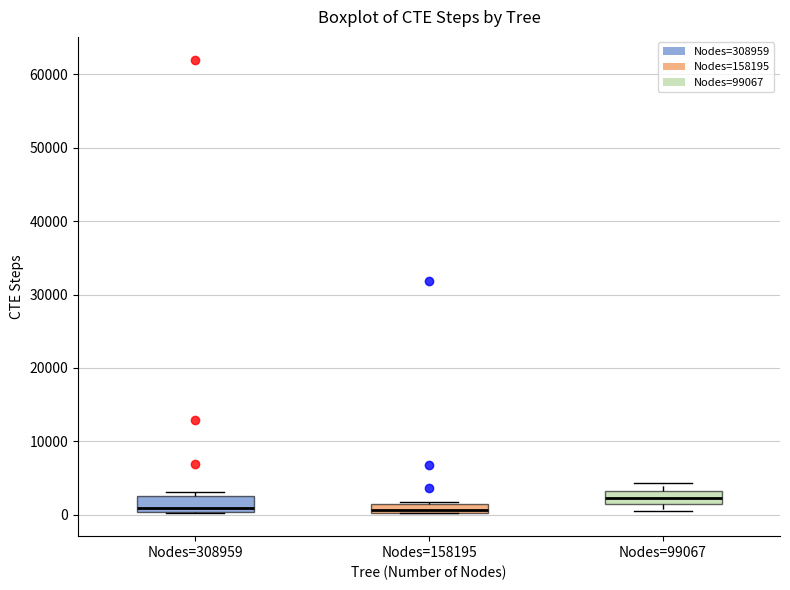

Where does the median line of the box for Nodes=99067 sit on the y-axis? The values are not printed on the chart, so give them approximately, as read against the axis.

2000